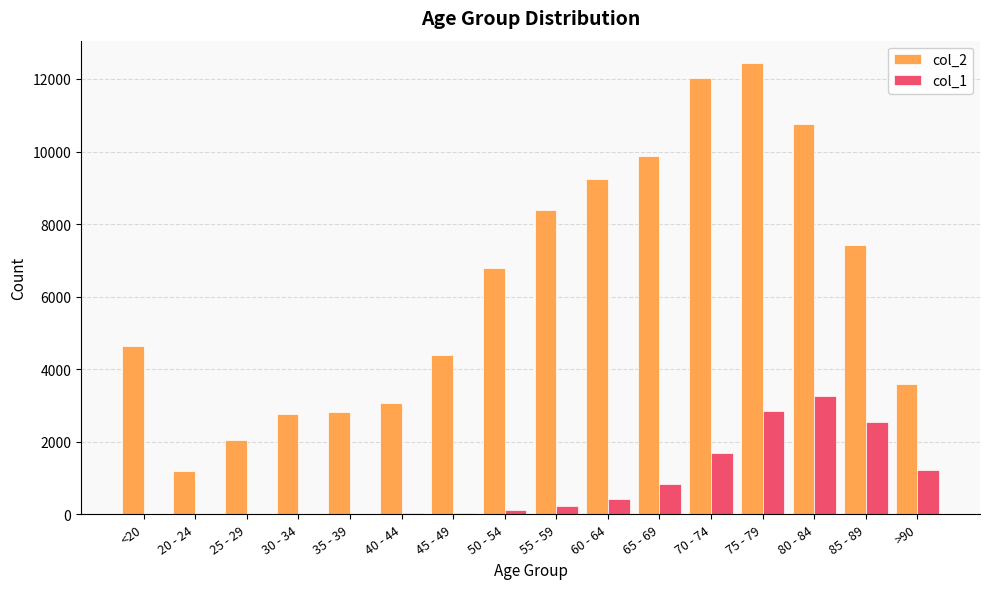

Is the value of col_1 at 35 - 39 greater than the value of col_2 at 40 - 44?

No